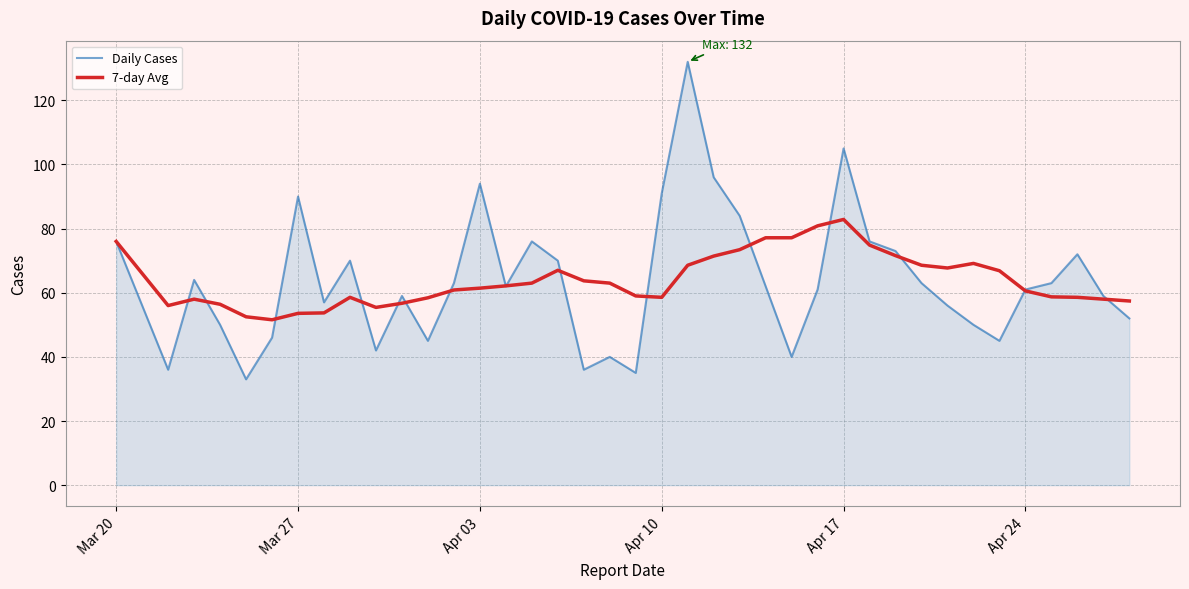

List the series in order of their peak value, lowest first.

7-day Avg, Daily Cases